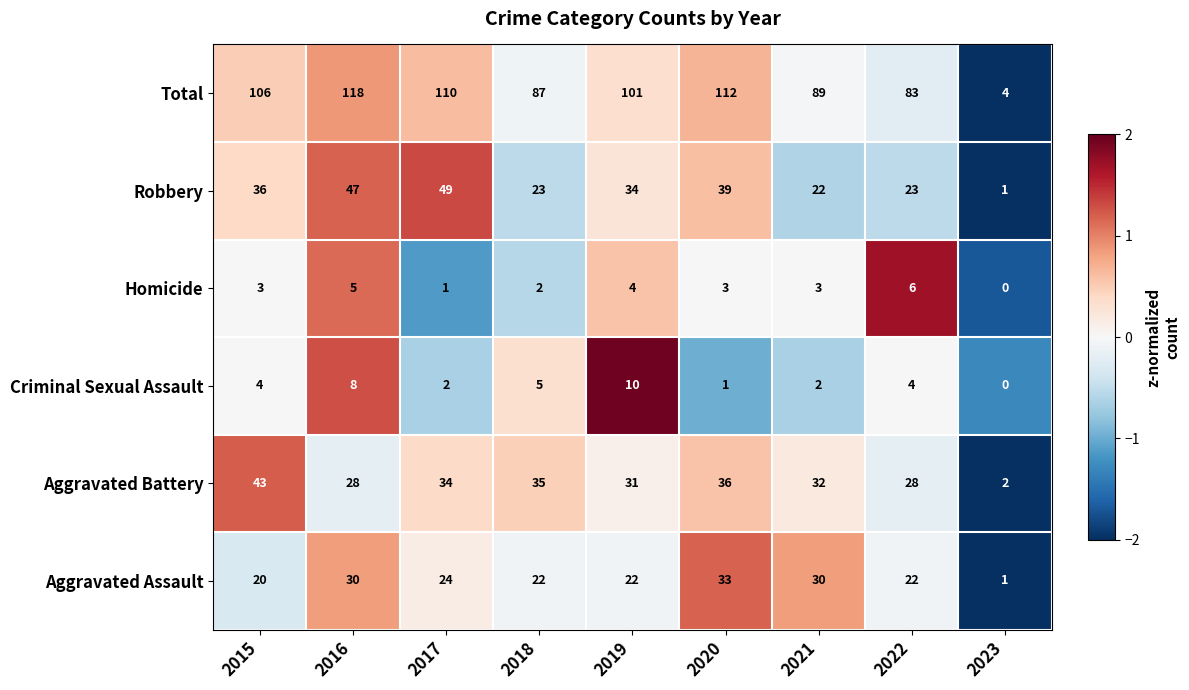

Rank the series by their maximum value, from lowest to highest.

Homicide, Criminal Sexual Assault, Aggravated Assault, Aggravated Battery, Robbery, Total